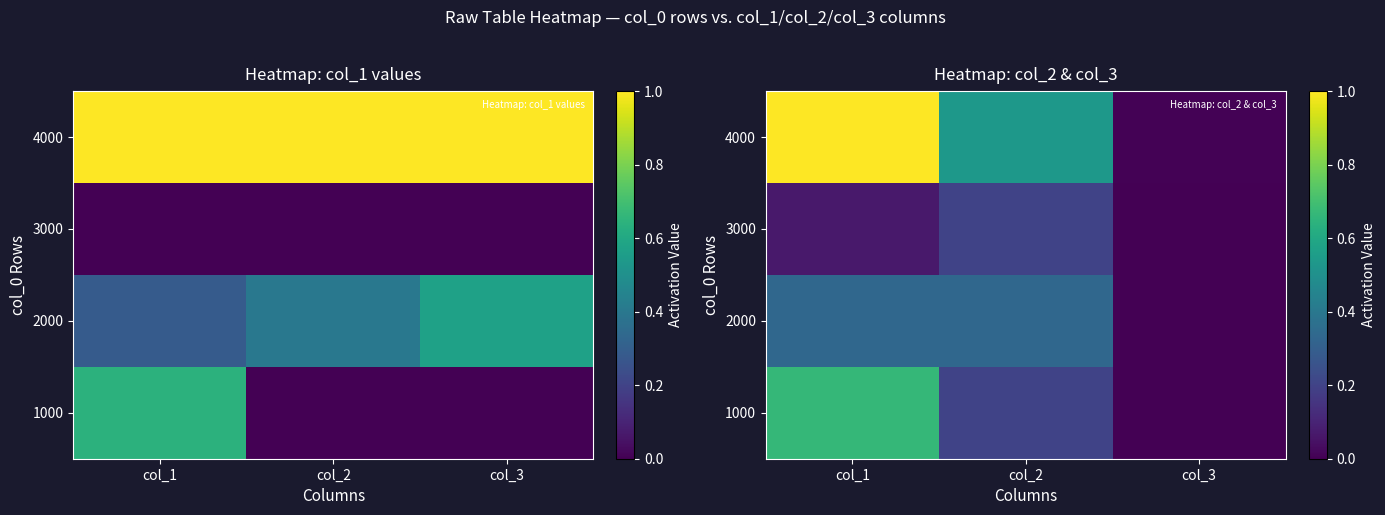

How many series are shown in this chart?

4